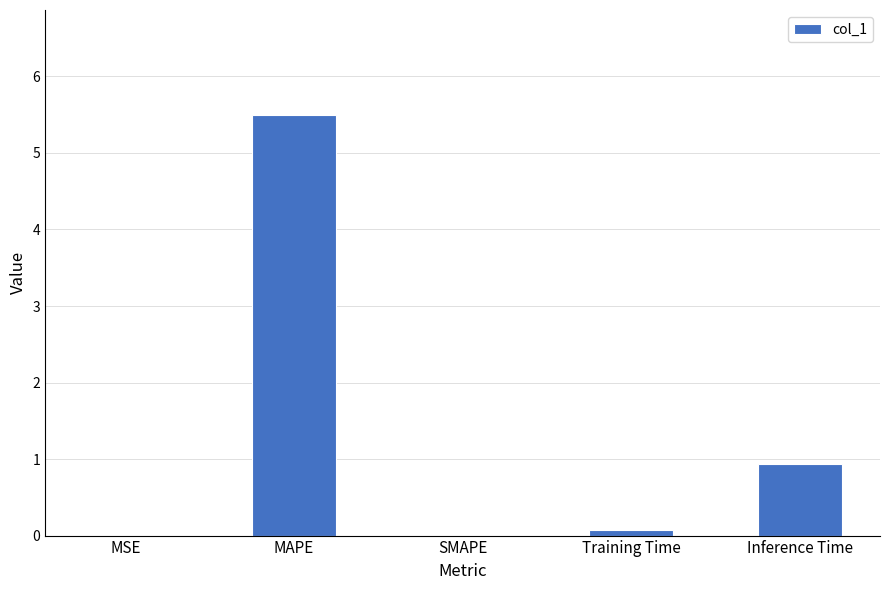

Which label corresponds to the largest value in the chart?

MAPE